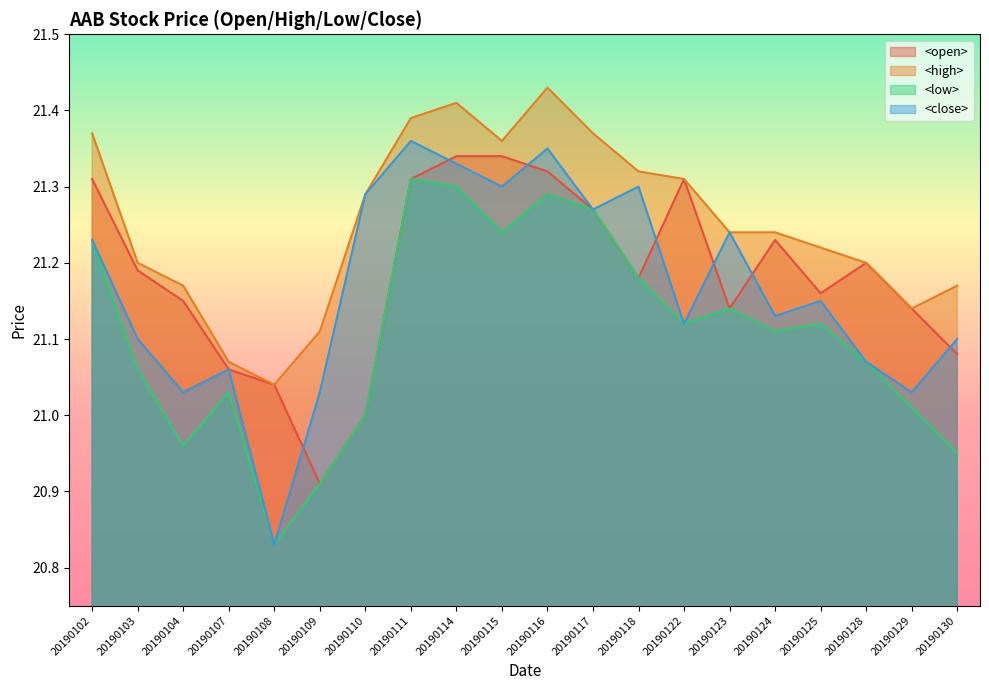

Reading left to right, list all the values displayed in this chart.

<open>: 20190102=21.3	20190103=21.2	20190104=21.1	20190107=21.1	20190108=21.0	20190109=20.9	20190110=21.0	20190111=21.3	20190114=21.3	20190115=21.3	20190116=21.3	20190117=21.3	20190118=21.2	20190122=21.3	20190123=21.1	20190124=21.2	20190125=21.2	20190128=21.2	20190129=21.1	20190130=21.1
<high>: 20190102=21.4	20190103=21.2	20190104=21.2	20190107=21.1	20190108=21.0	20190109=21.1	20190110=21.3	20190111=21.4	20190114=21.4	20190115=21.4	20190116=21.4	20190117=21.4	20190118=21.3	20190122=21.3	20190123=21.2	20190124=21.2	20190125=21.2	20190128=21.2	20190129=21.1	20190130=21.2
<low>: 20190102=21.2	20190103=21.1	20190104=21.0	20190107=21.0	20190108=20.8	20190109=20.9	20190110=21.0	20190111=21.3	20190114=21.3	20190115=21.2	20190116=21.3	20190117=21.3	20190118=21.2	20190122=21.1	20190123=21.1	20190124=21.1	20190125=21.1	20190128=21.1	20190129=21.0	20190130=20.9
<close>: 20190102=21.2	20190103=21.1	20190104=21.0	20190107=21.1	20190108=20.8	20190109=21.0	20190110=21.3	20190111=21.4	20190114=21.3	20190115=21.3	20190116=21.4	20190117=21.3	20190118=21.3	20190122=21.1	20190123=21.2	20190124=21.1	20190125=21.1	20190128=21.1	20190129=21.0	20190130=21.1